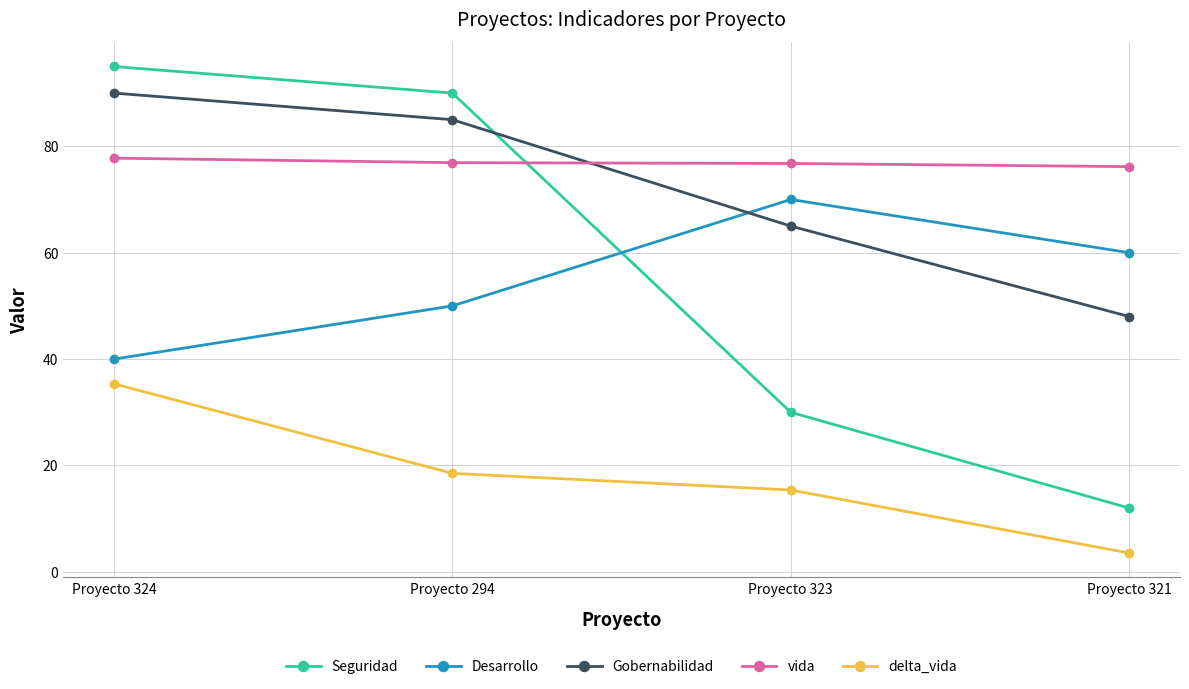

Does the chart display data point markers on the line(s)?

Yes